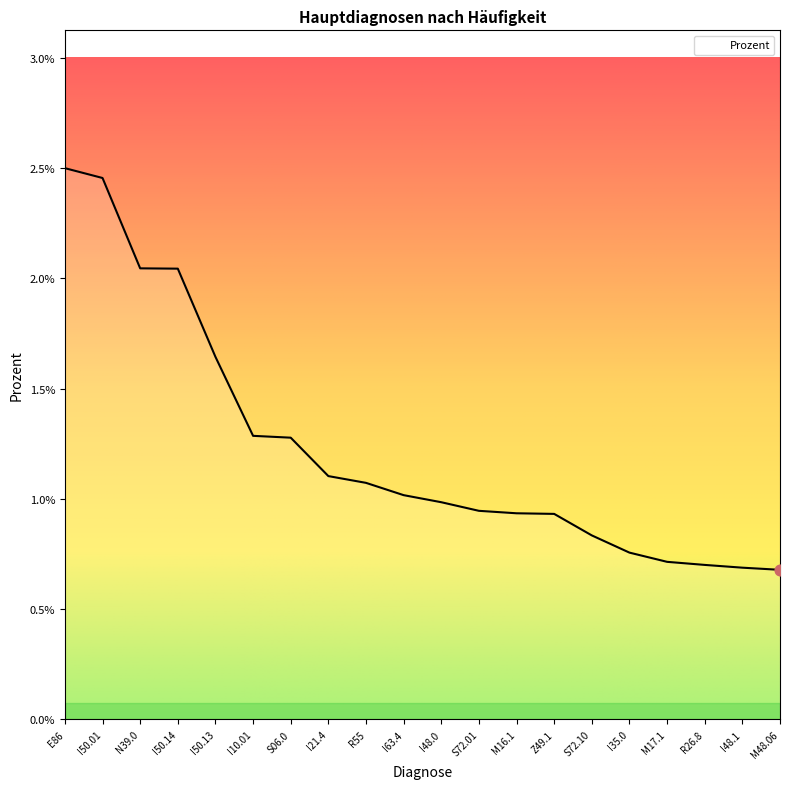

Which has a higher value, I10.01 or S72.01?

I10.01